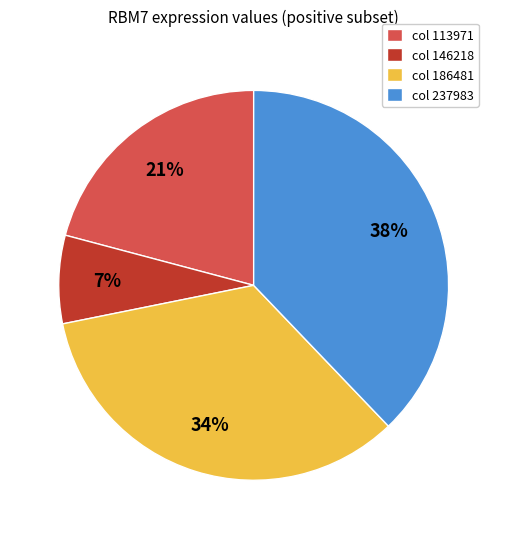

To the nearest percent, what is the average slice percentage?

25%